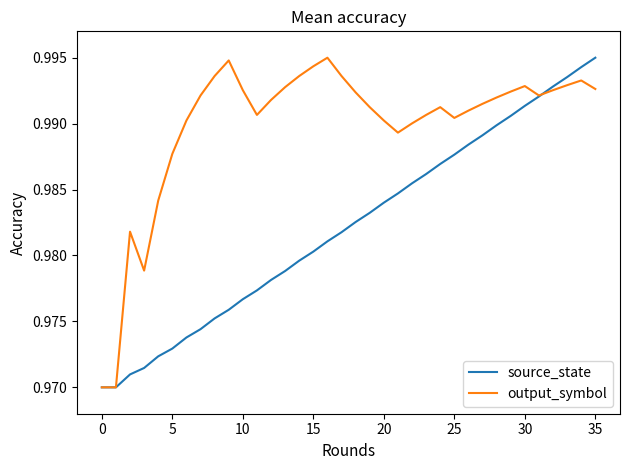

True or false: source_state has more than 1 points higher than both neighbors.

False